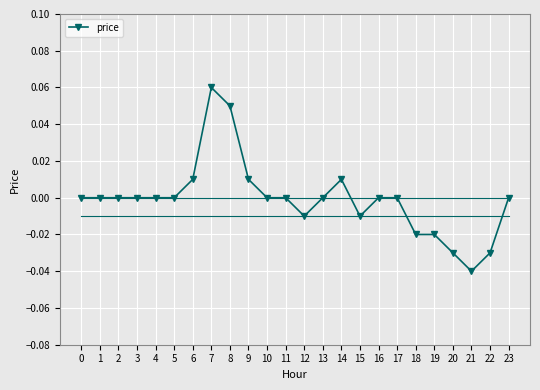

How many series are shown in this chart?

1